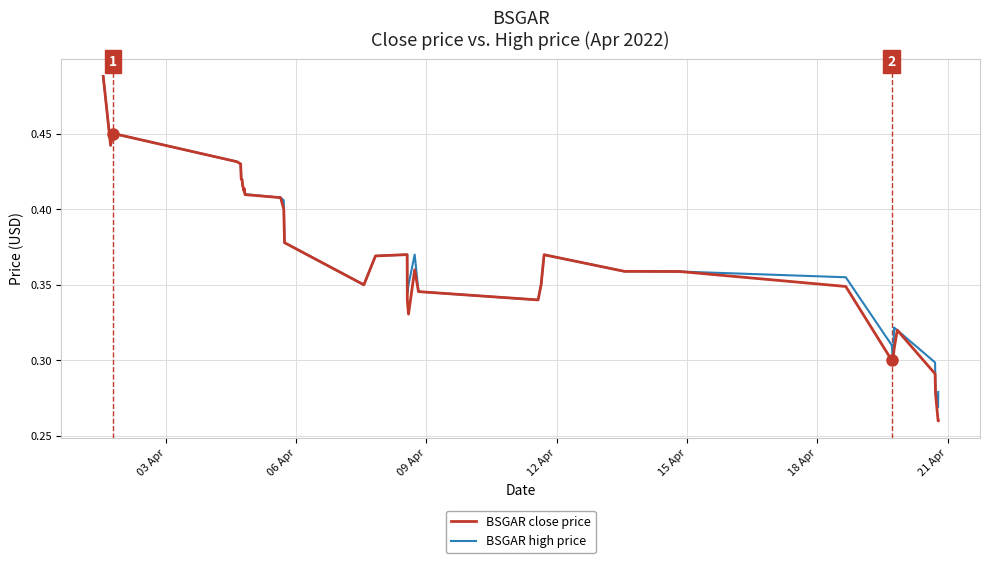

Which series has the widest spread of values?

BSGAR close price